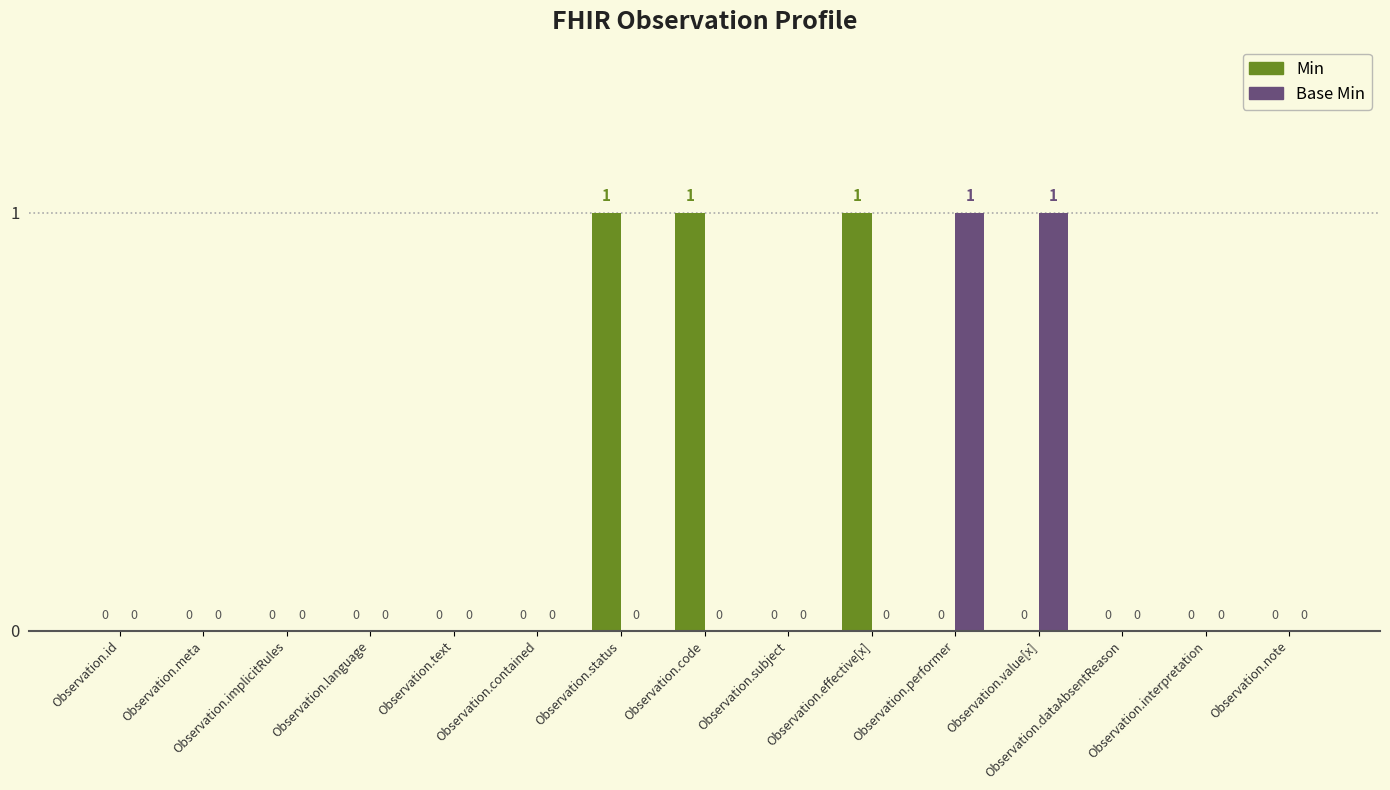

Reading right to left, extract all data points from this chart.

Min: Observation.note=0	Observation.interpretation=0	Observation.dataAbsentReason=0	Observation.value[x]=0	Observation.performer=0	Observation.effective[x]=1	Observation.subject=0	Observation.code=1	Observation.status=1	Observation.contained=0	Observation.text=0	Observation.language=0	Observation.implicitRules=0	Observation.meta=0	Observation.id=0
Base Min: Observation.note=0	Observation.interpretation=0	Observation.dataAbsentReason=0	Observation.value[x]=1	Observation.performer=1	Observation.effective[x]=0	Observation.subject=0	Observation.code=0	Observation.status=0	Observation.contained=0	Observation.text=0	Observation.language=0	Observation.implicitRules=0	Observation.meta=0	Observation.id=0